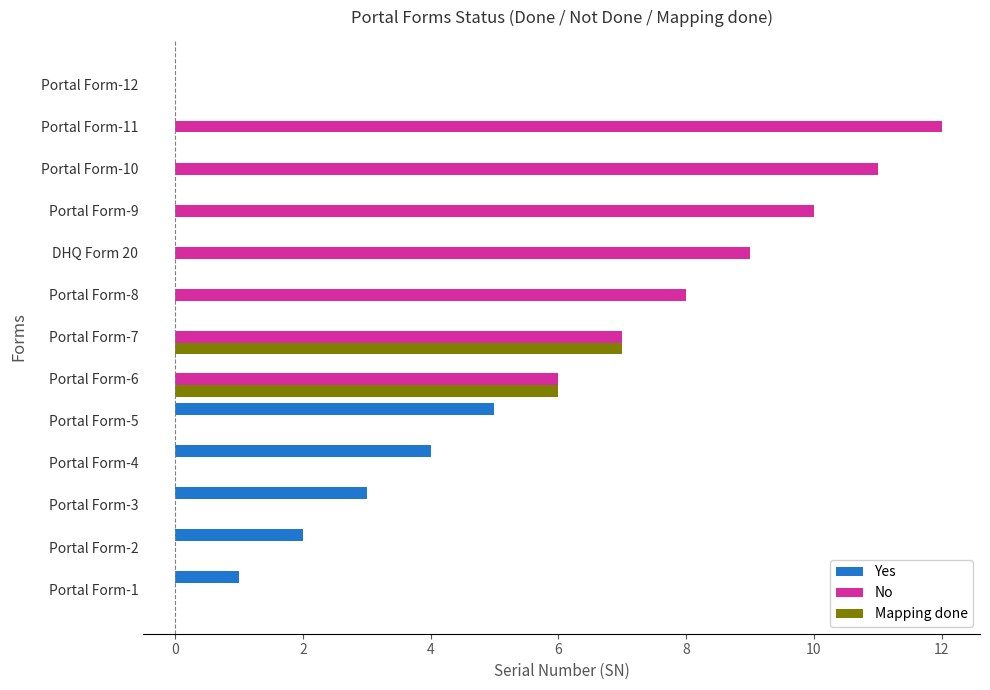

The No series shows -6 at Portal Form-1. True or false?

False